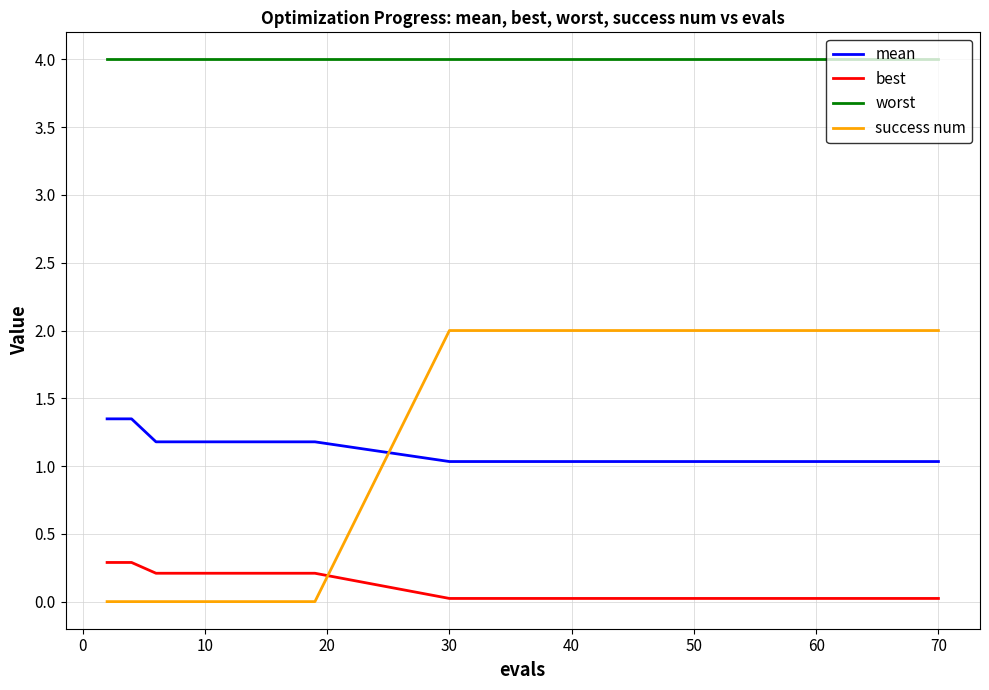

List the series in order of their peak value, lowest first.

best, mean, success num, worst